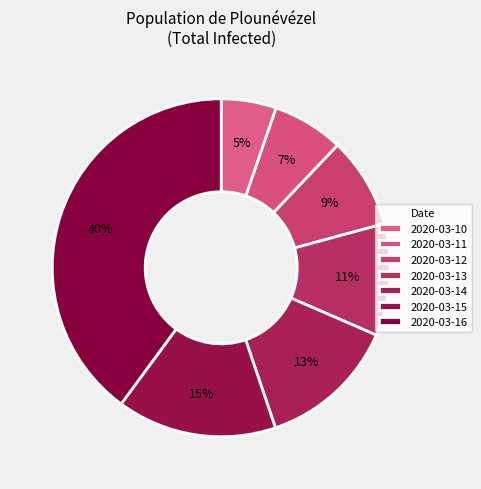

Between 2020-03-16 and 2020-03-11, which is larger?

2020-03-16